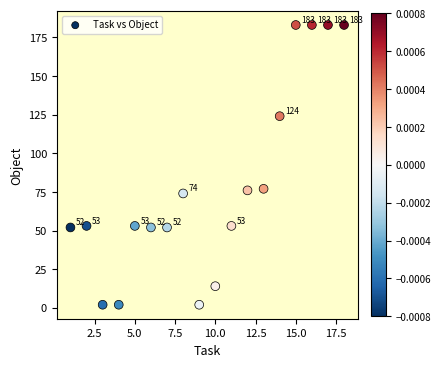

What is the range of X values (max minus min)?

17